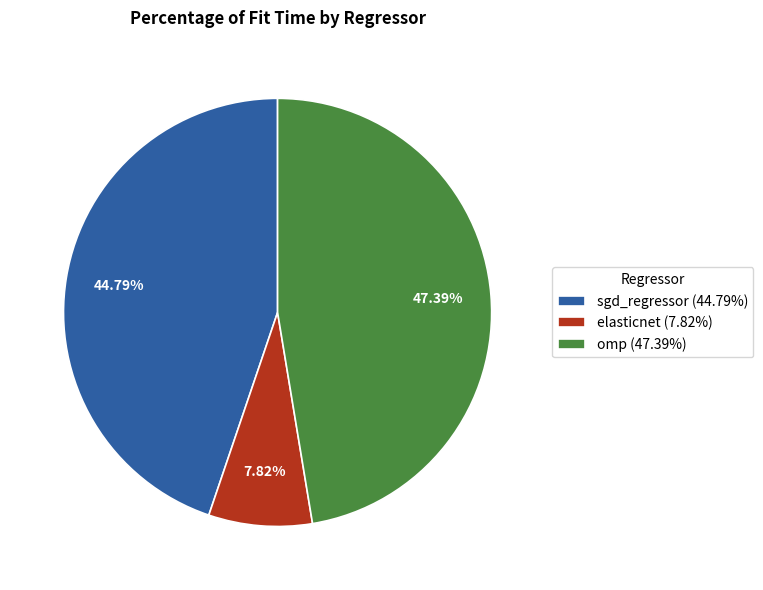

What is the smallest slice in the pie chart?

elasticnet